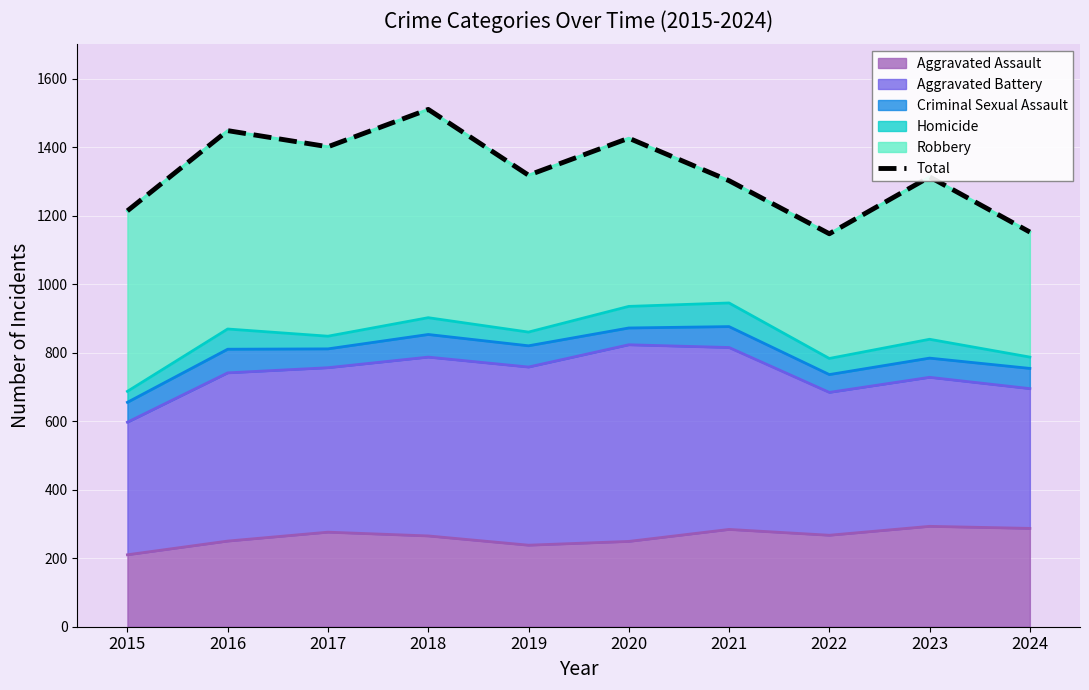

What is the sum of all values?

13231